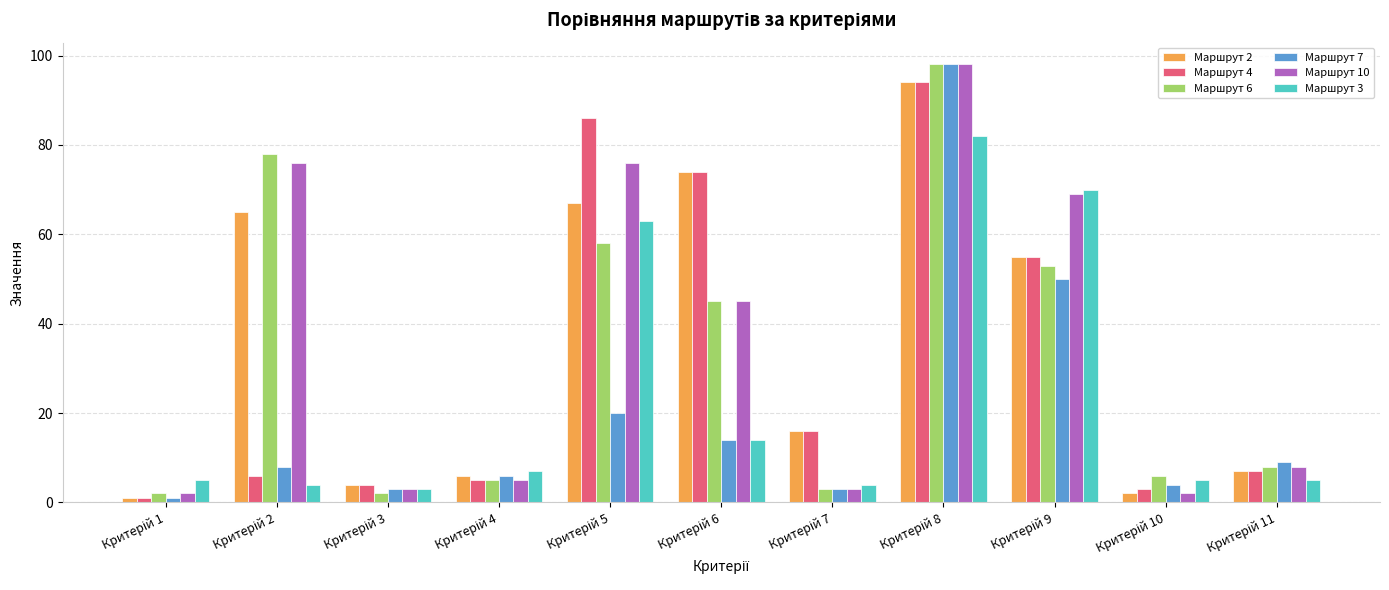

Reading left to right, list all the values displayed in this chart.

Маршрут 2: 1	65	4	6	67	74	16	94	55	2	7
Маршрут 4: 1	6	4	5	86	74	16	94	55	3	7
Маршрут 6: 2	78	2	5	58	45	3	98	53	6	8
Маршрут 7: 1	8	3	6	20	14	3	98	50	4	9
Маршрут 10: 2	76	3	5	76	45	3	98	69	2	8
Маршрут 3: 5	4	3	7	63	14	4	82	70	5	5